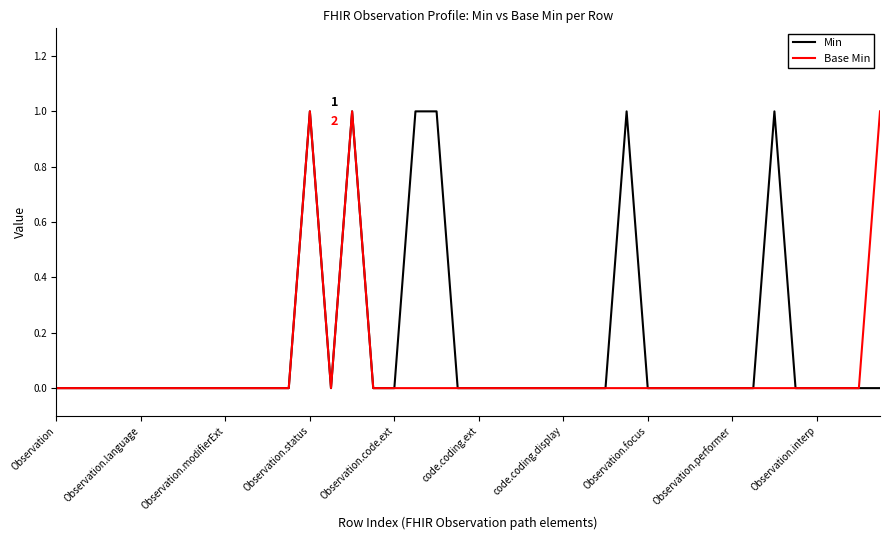

Rank the series by their average value, from highest to lowest.

Min, Base Min